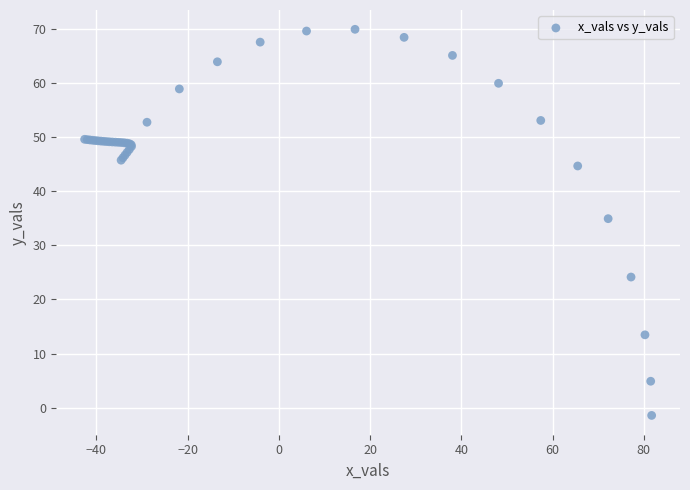

What Y value in the scatter plot is closest to 34?

35.0